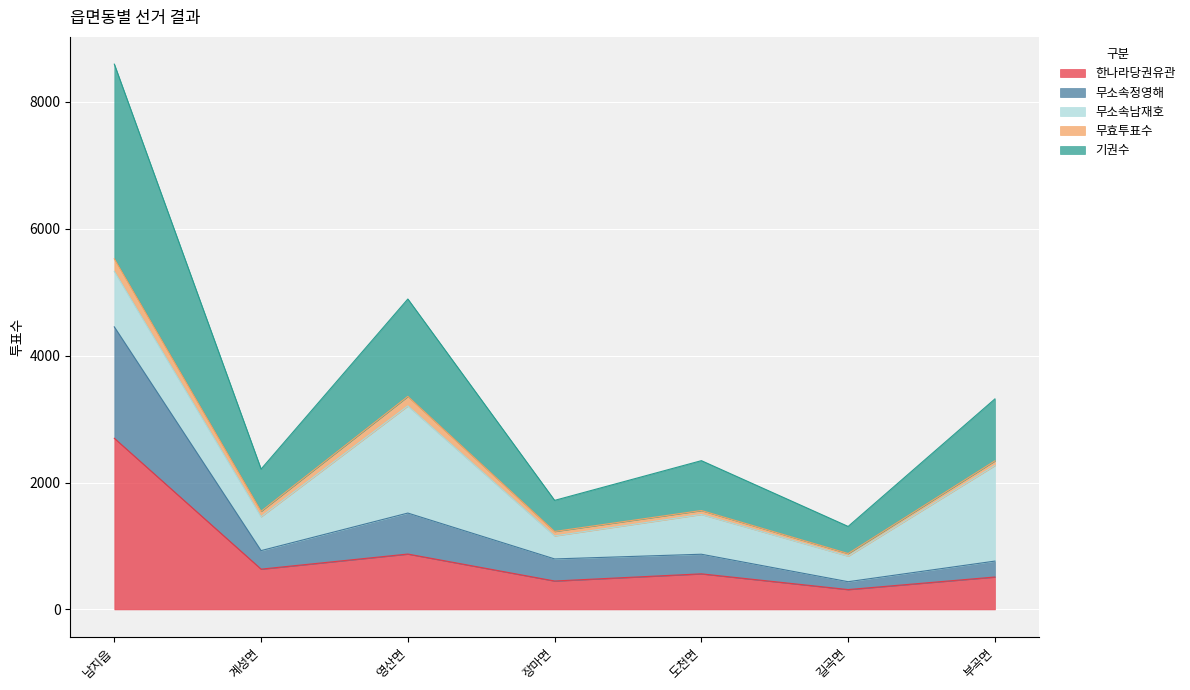

Does the chart display data point markers on the line(s)?

No